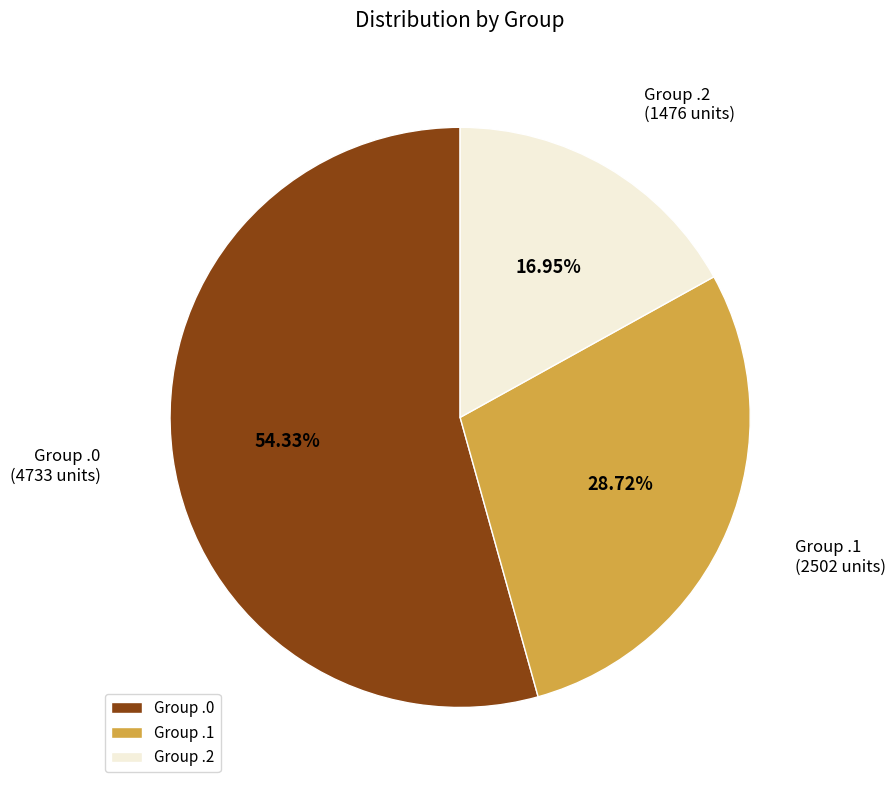

What is the largest slice in the pie chart?

Group .0